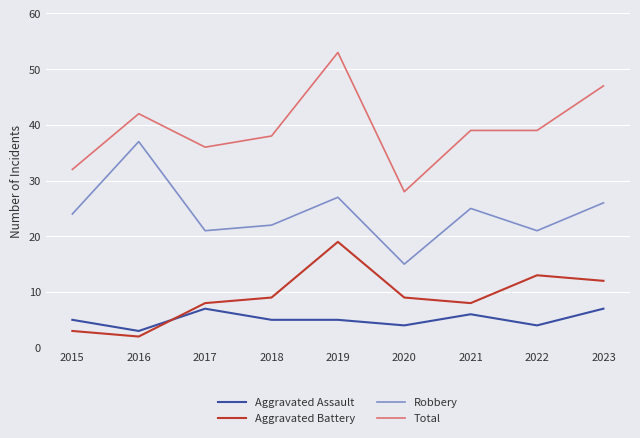

What is the approximate value of Aggravated Assault at 2020?

4